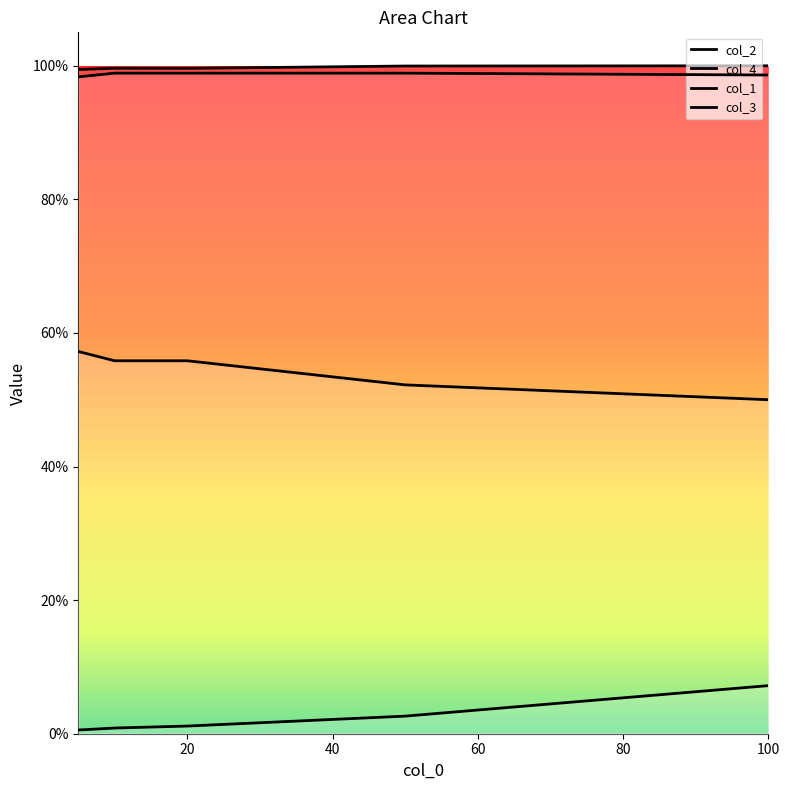

List the labels in order of col_3 value, largest first.

10, 20, 50, 100, 5